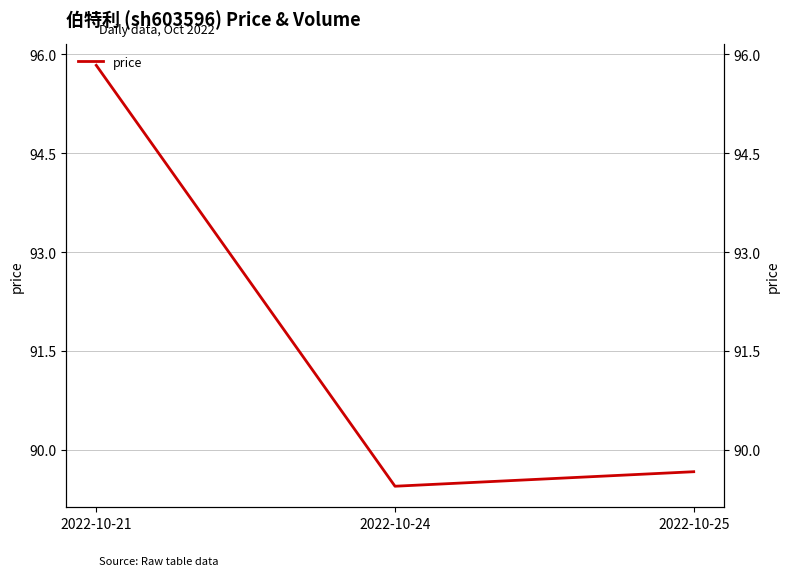

The value at 2022-10-25 is 137.6. True or false?

False